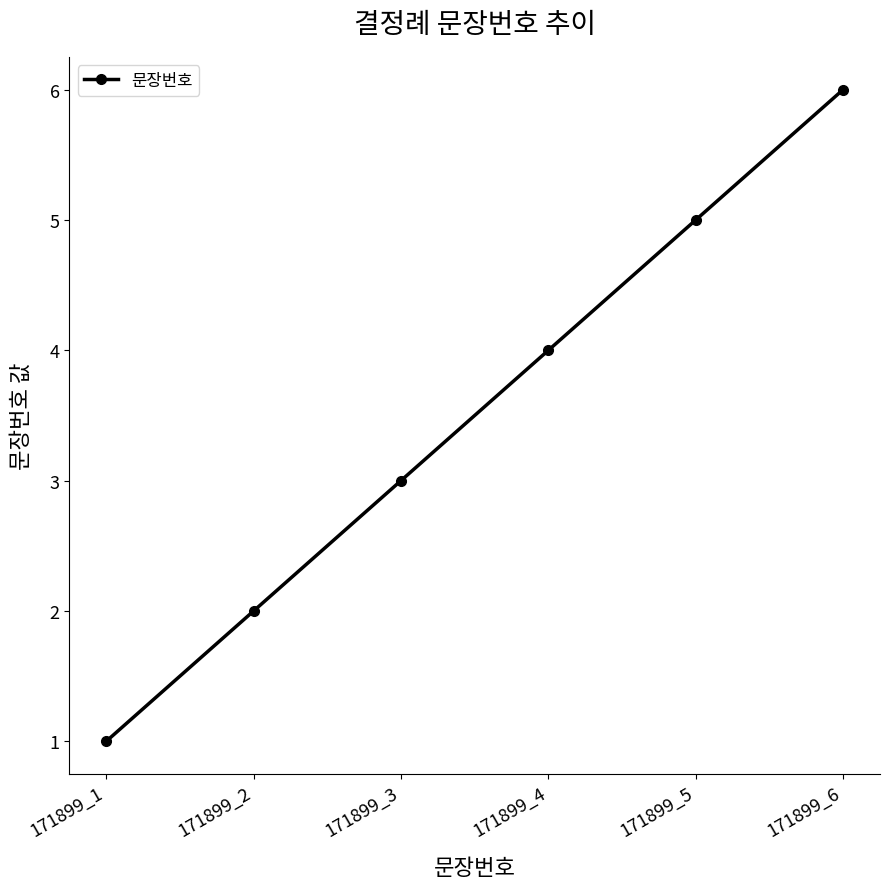

True or false: the data has more than 2 interior local peaks.

False